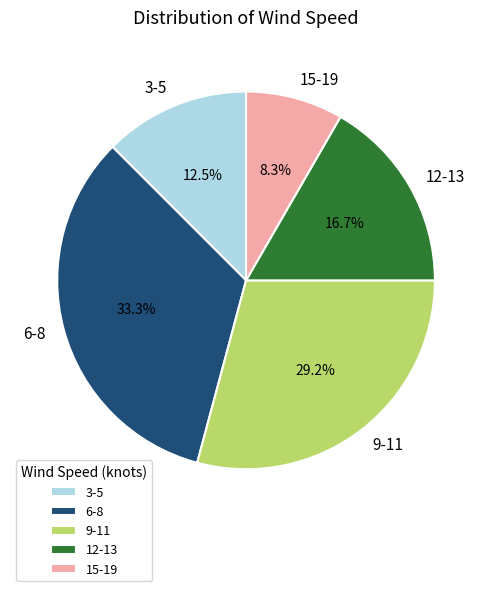

Rank the categories by value from highest to lowest.

6-8, 9-11, 12-13, 3-5, 15-19